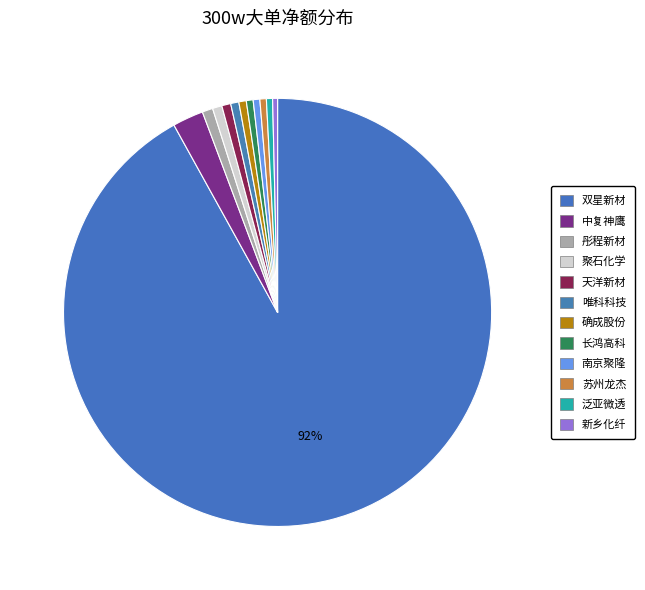

How many segments does this pie chart have?

12